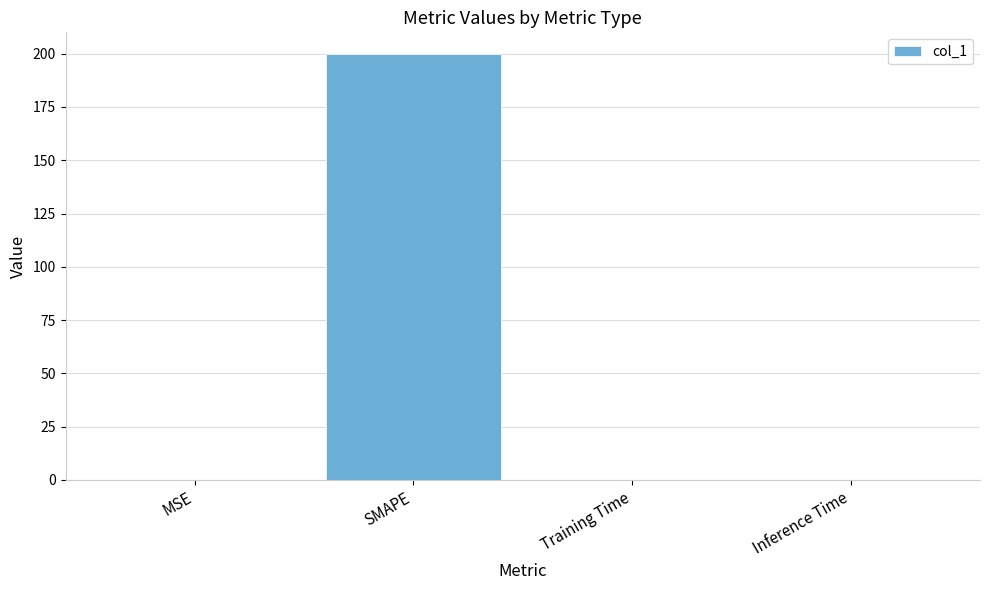

What is the greatest value displayed?

200.0